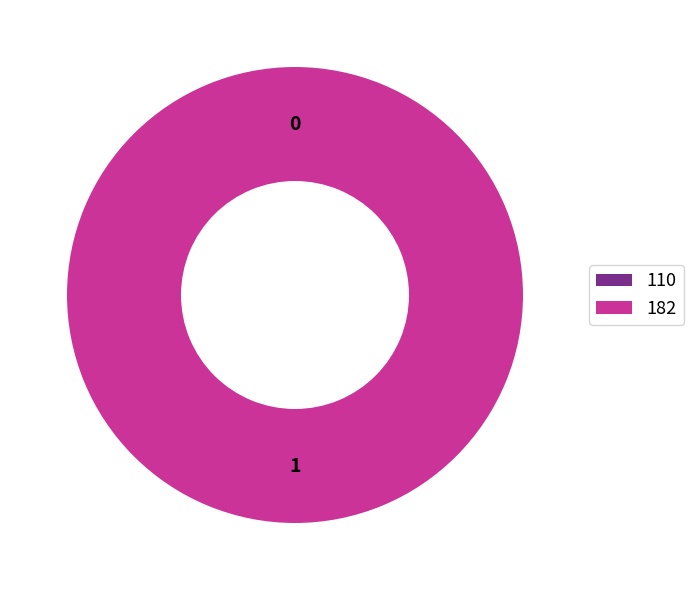

To the nearest percent, what is the difference between the 182 and 110 slice percentages?

100%